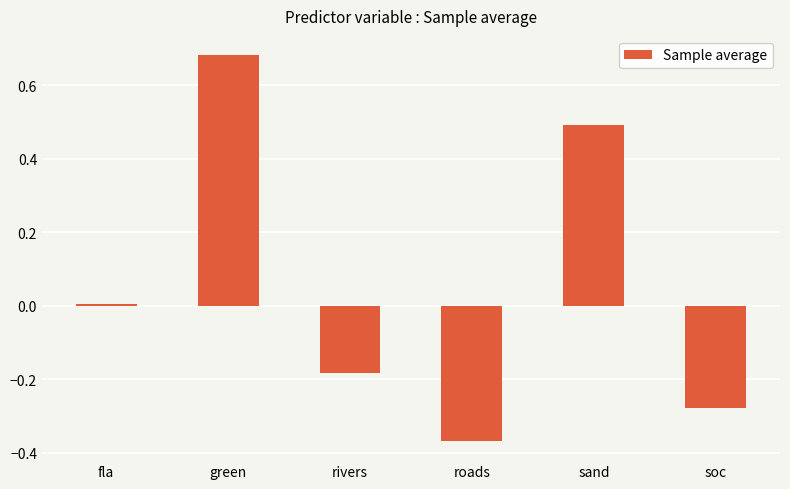

Rank the categories by value from highest to lowest.

green, sand, fla, rivers, soc, roads